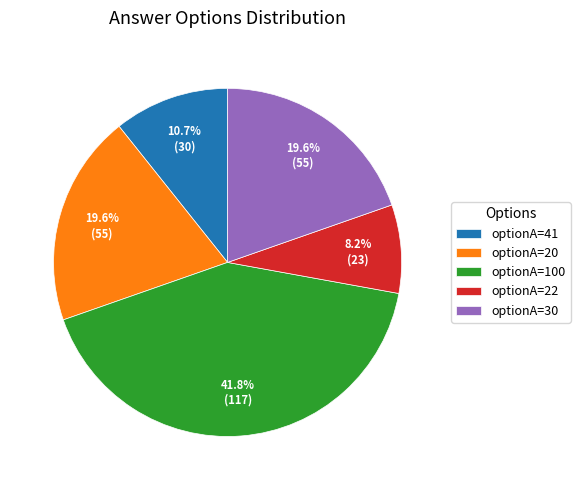

Combined, do optionA=100 and optionA=30 account for over 50%?

Yes